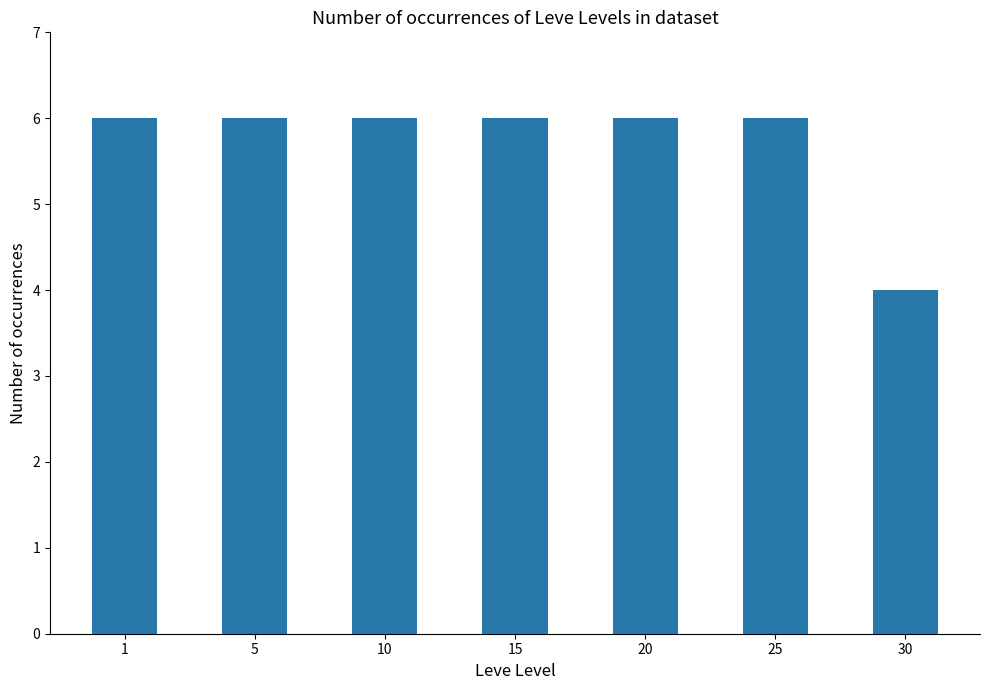

What is the smallest value displayed?

4